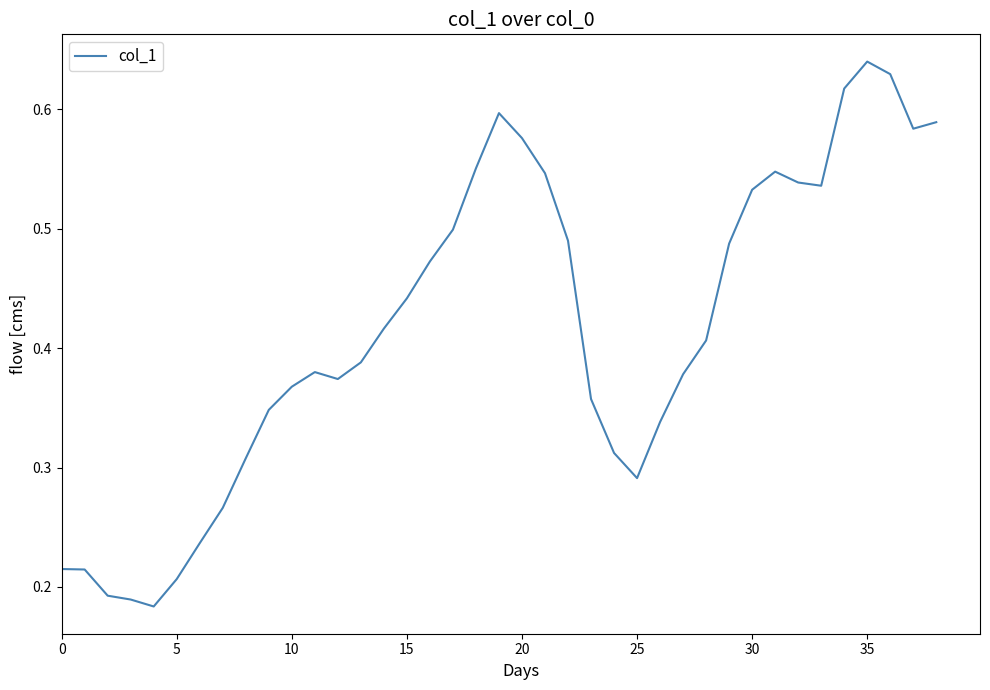

Reading left to right, list all the values displayed in this chart.

0.2	0.2	0.2	0.2	0.2	0.2	0.2	0.3	0.3	0.3	0.4	0.4	0.4	0.4	0.4	0.4	0.5	0.5	0.6	0.6	0.6	0.5	0.5	0.4	0.3	0.3	0.3	0.4	0.4	0.5	0.5	0.5	0.5	0.5	0.6	0.6	0.6	0.6	0.6